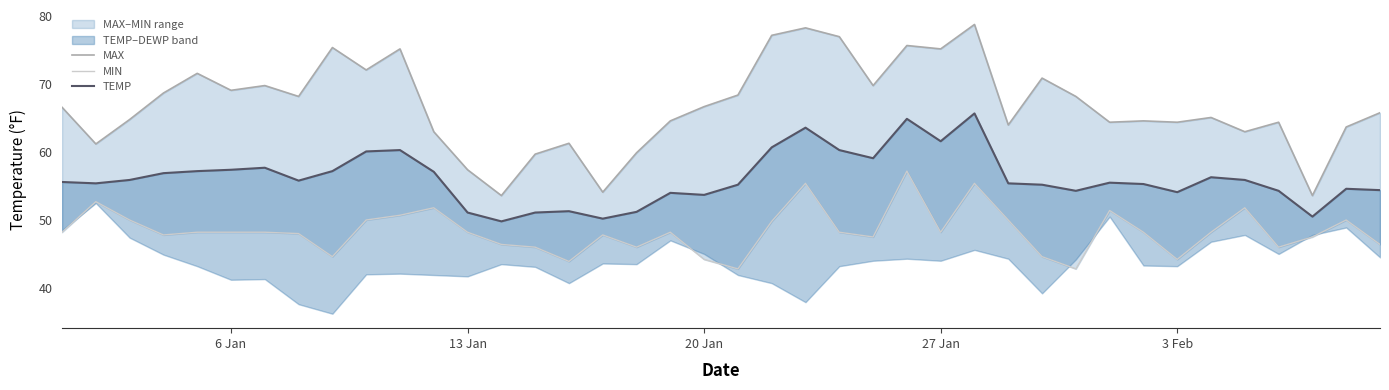

How many values in the MAX series are below 66?

20